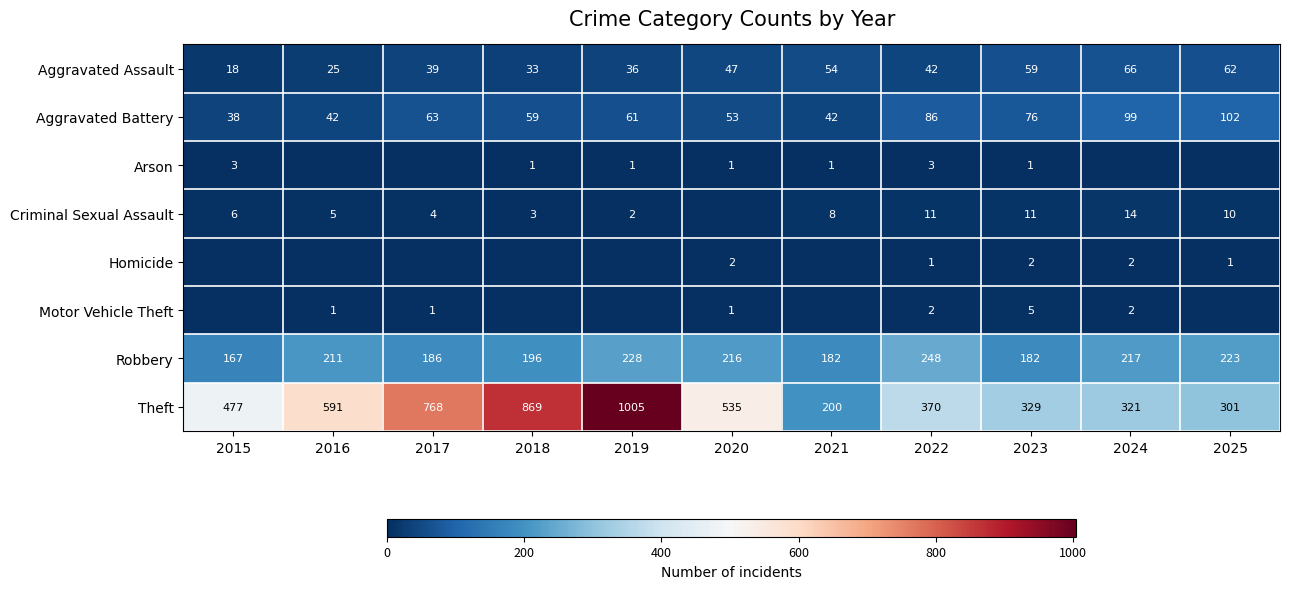

Which has a higher value, 2020 or 2015?

2020